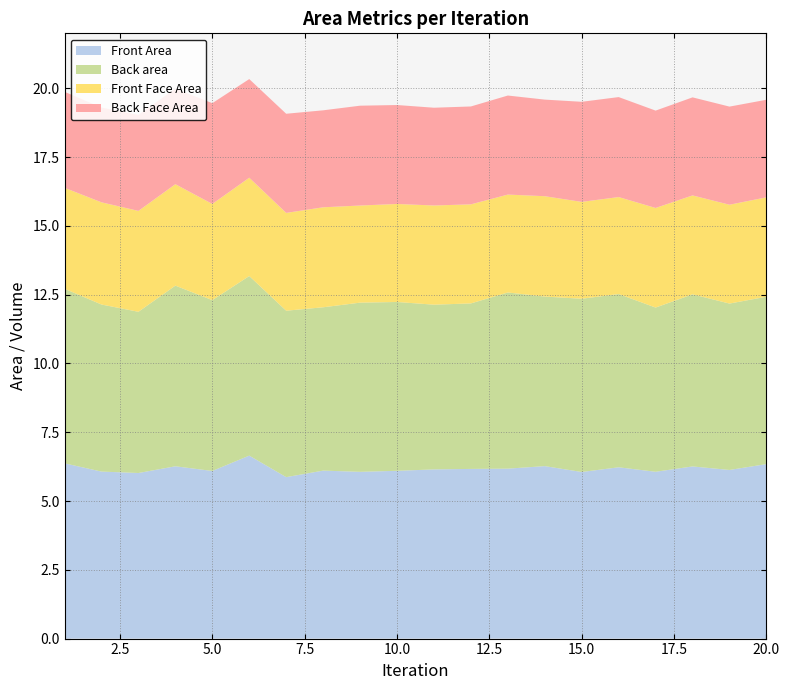

Reading right to left, list all the values displayed in this chart.

Front Area: 6.3	6.1	6.3	6.1	6.2	6.1	6.3	6.2	6.2	6.1	6.1	6.1	6.1	5.9	6.7	6.1	6.3	6.0	6.1	6.4
Back area: 6.1	6.0	6.3	6.0	6.3	6.3	6.2	6.4	6.0	6.0	6.1	6.1	5.9	6.0	6.5	6.2	6.6	5.9	6.1	6.3
Front Face Area: 3.6	3.6	3.6	3.6	3.5	3.5	3.6	3.6	3.6	3.6	3.6	3.5	3.6	3.6	3.6	3.5	3.7	3.7	3.7	3.7
Back Face Area: 3.5	3.6	3.6	3.5	3.6	3.6	3.5	3.6	3.6	3.6	3.6	3.6	3.5	3.6	3.6	3.7	3.5	3.5	3.4	3.5